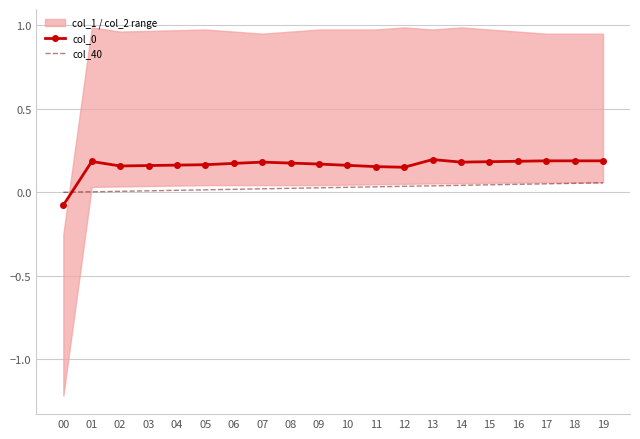

Reading left to right, what are all the values shown in this chart?

col_0: -0.1	0.2	0.2	0.2	0.2	0.2	0.2	0.2	0.2	0.2	0.2	0.2	0.2	0.2	0.2	0.2	0.2	0.2	0.2	0.2
col_40: 0.0	0.0	0.0	0.0	0.0	0.0	0.0	0.0	0.0	0.0	0.0	0.0	0.0	0.0	0.0	0.0	0.0	0.1	0.1	0.1